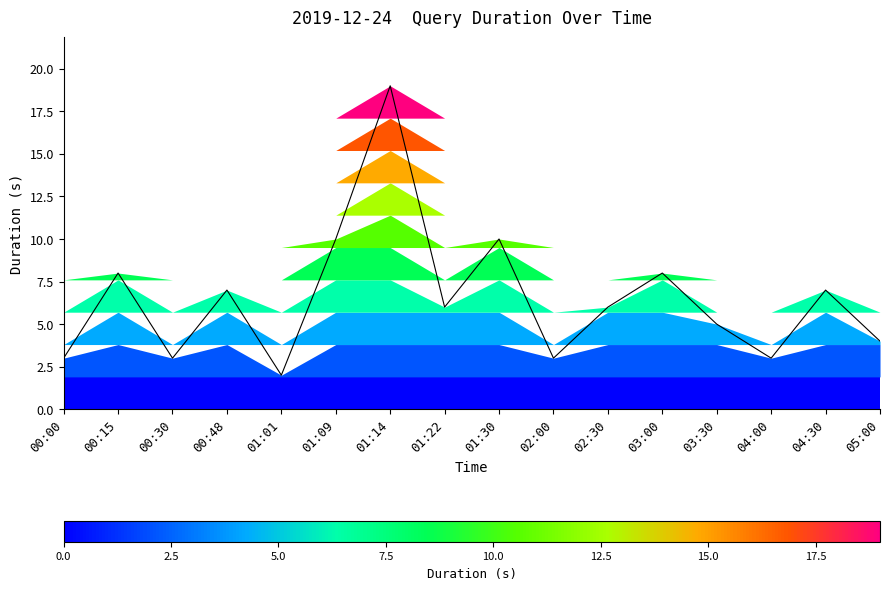

Reading left to right, transcribe all the data shown in this chart.

00:00=3	00:15=8	00:30=3	00:48=7	01:01=2	01:09=10	01:14=19	01:22=6	01:30=10	02:00=3	02:30=6	03:00=8	03:30=5	04:00=3	04:30=7	05:00=4